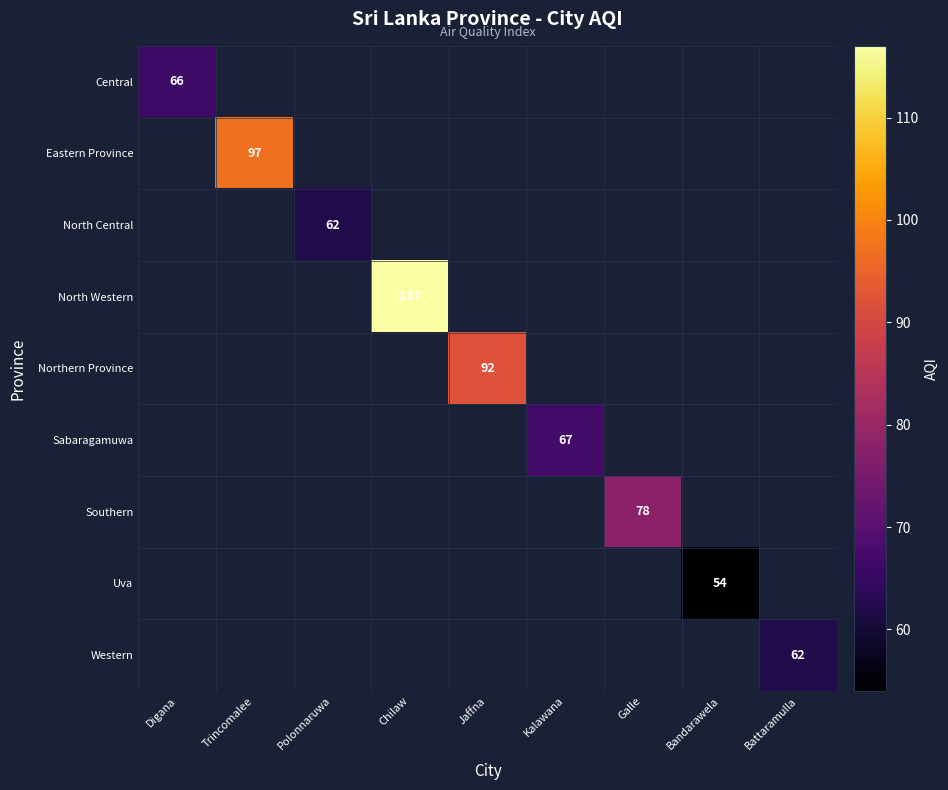

The value of North Western at Chilaw is 158. True or false?

False